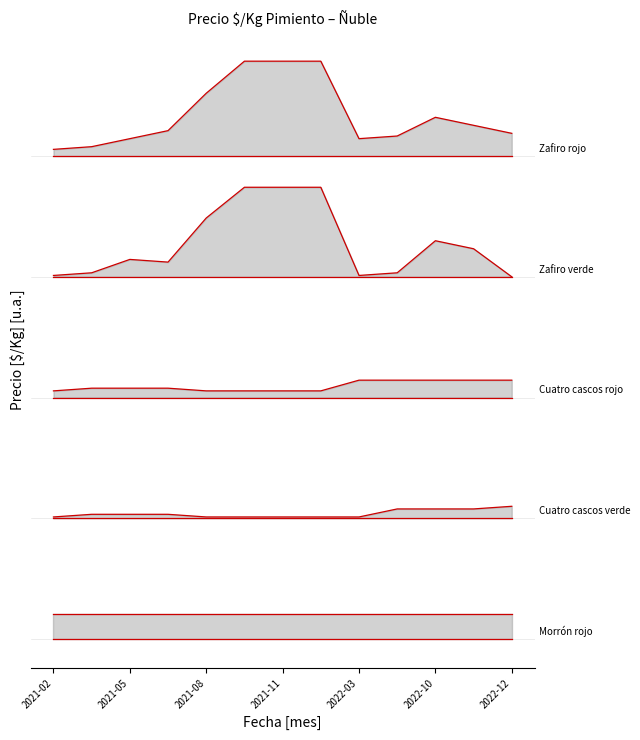

The Zafiro verde series shows 0.8 at 9. True or false?

True